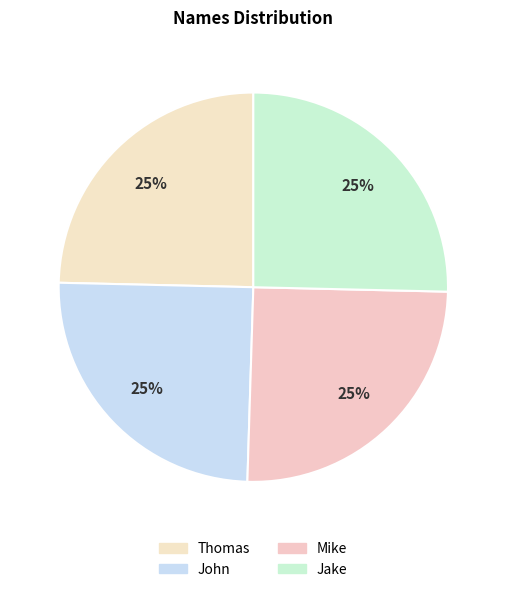

True or false: Mike accounts for 13% of the total.

False